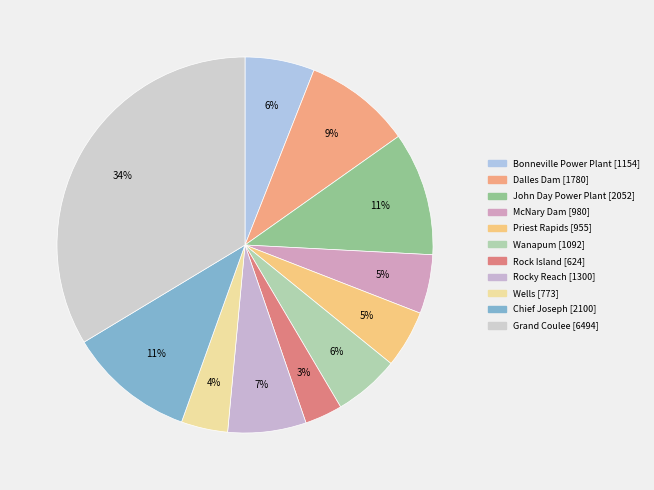

Rank the categories by value from lowest to highest.

Rock Island [624], Wells [773], Priest Rapids [955], McNary Dam [980], Wanapum [1092], Bonneville Power Plant [1154], Rocky Reach [1300], Dalles Dam [1780], John Day Power Plant [2052], Chief Joseph [2100], Grand Coulee [6494]